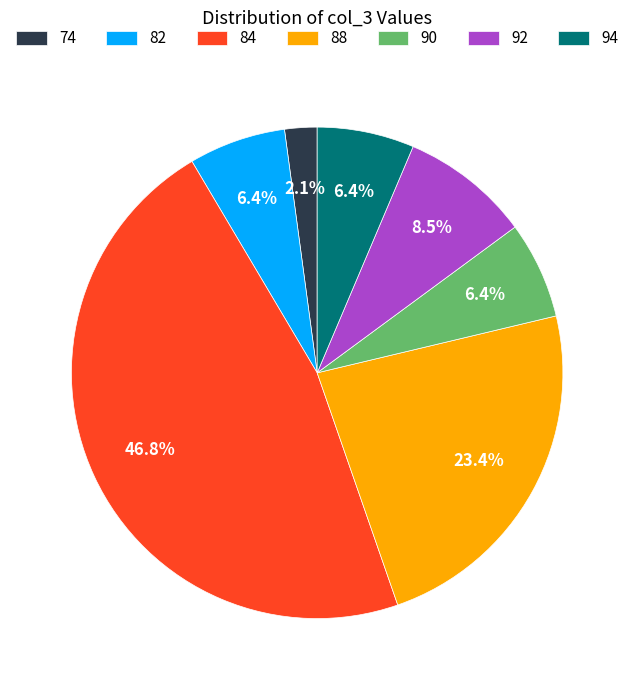

What is the total percentage of 74 and 84?

48.9%